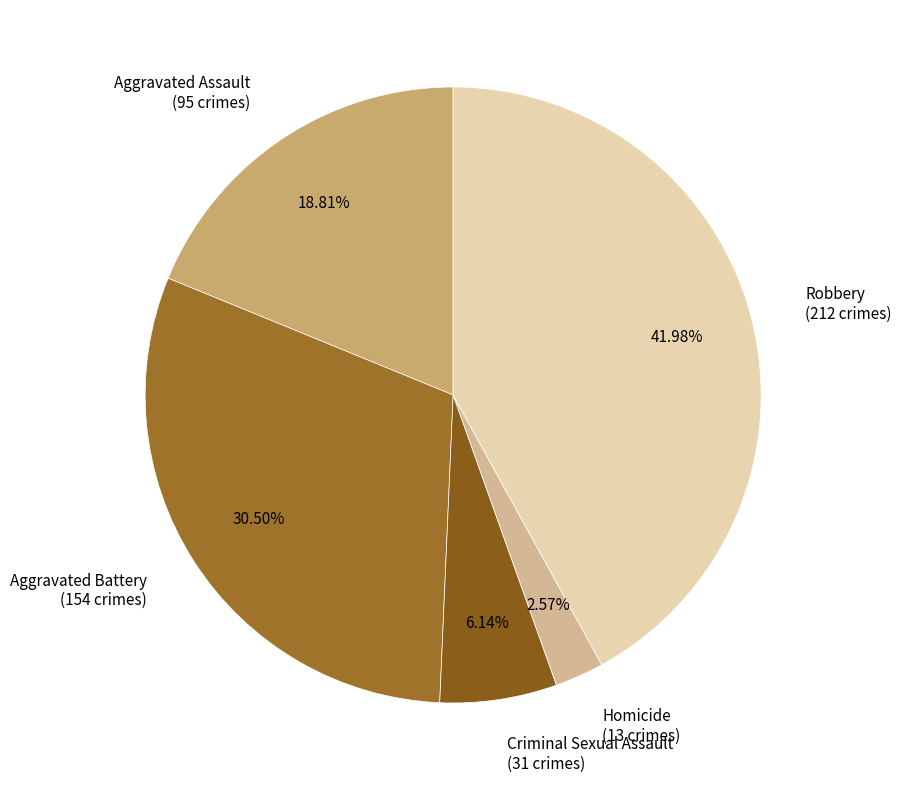

How many segments does this pie chart have?

5